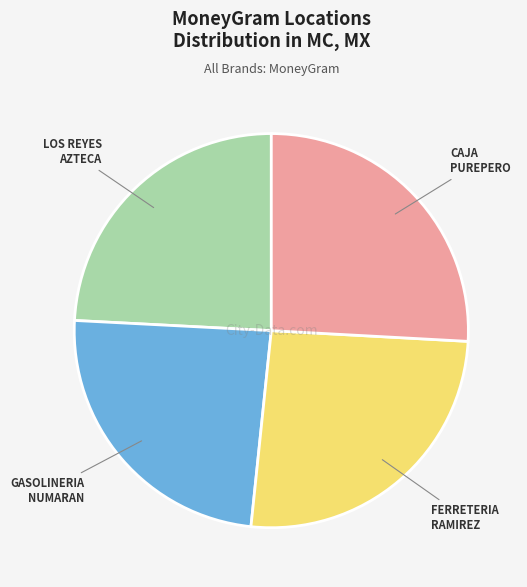

Does any single category account for the majority?

No